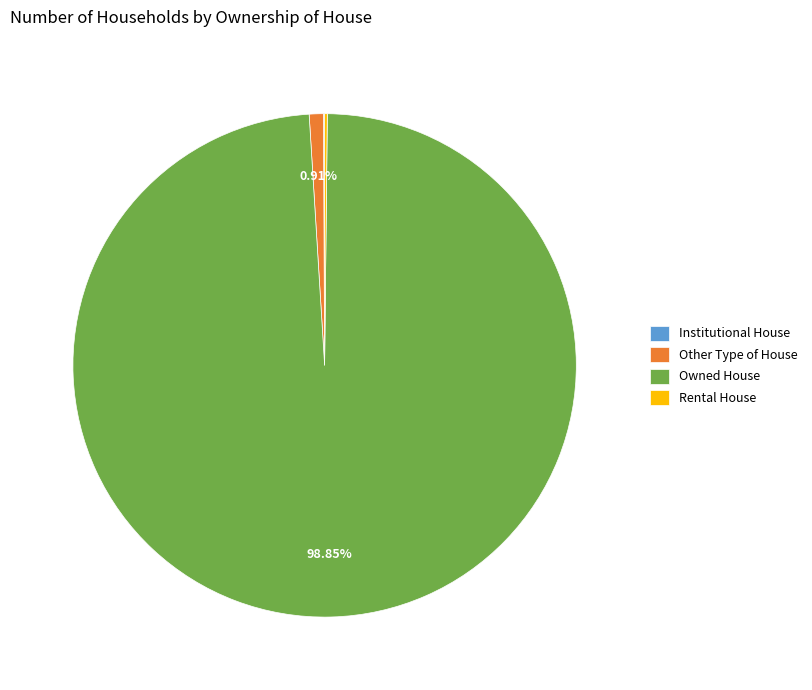

Which slice is the largest?

Owned House